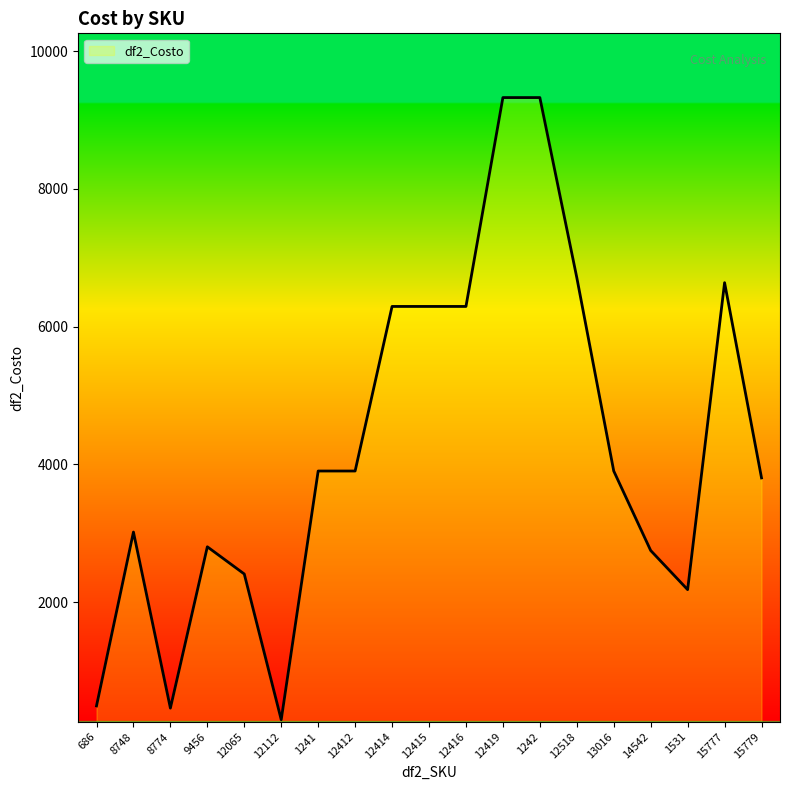

At which category does the data reach its first local peak?

8748